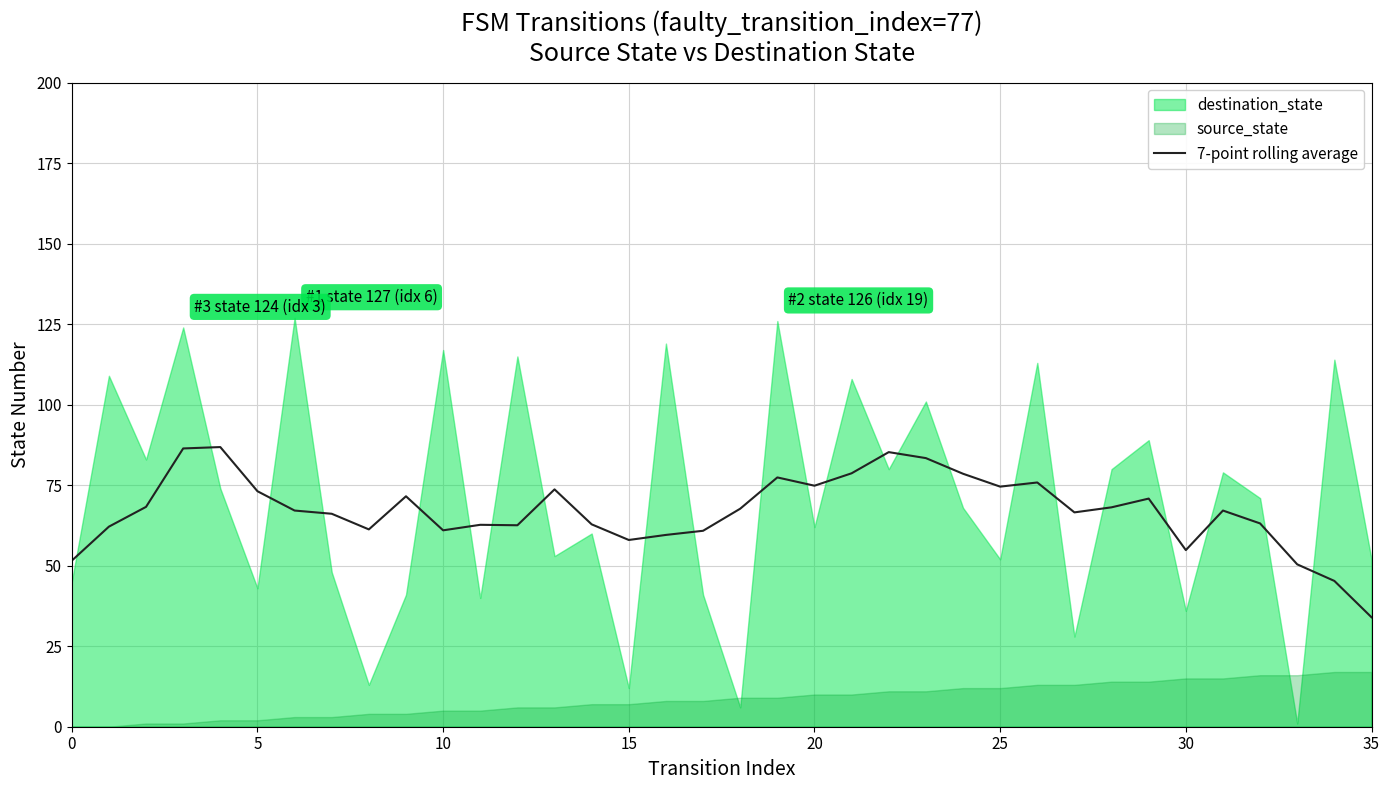

Which category has the lowest value in the 7-point rolling average series?

35